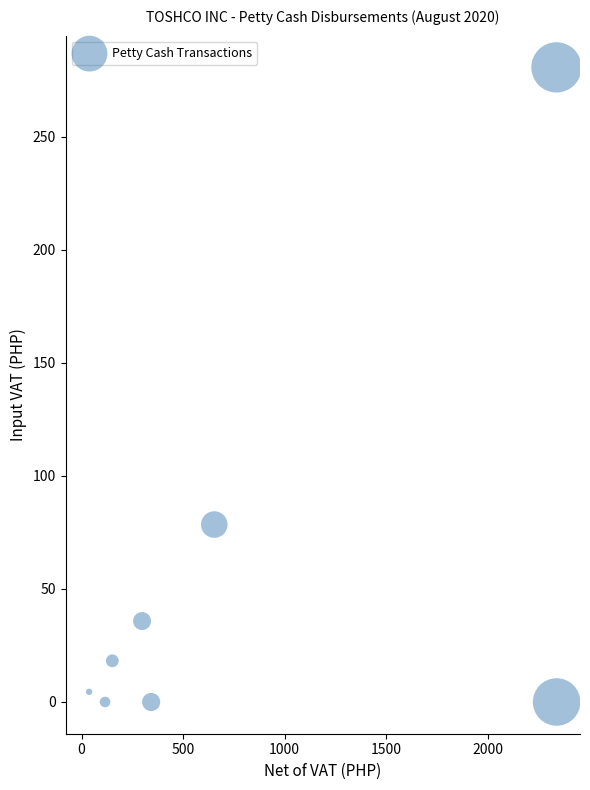

What is the average Y value?

52.2